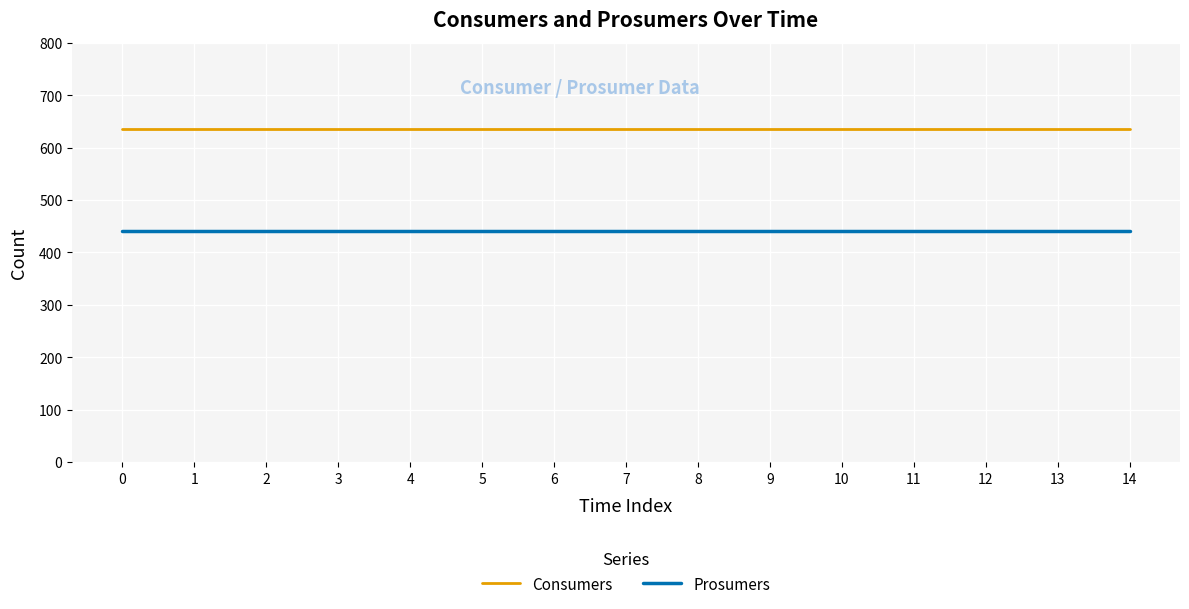

Is this an area chart (filled region under the line)?

No